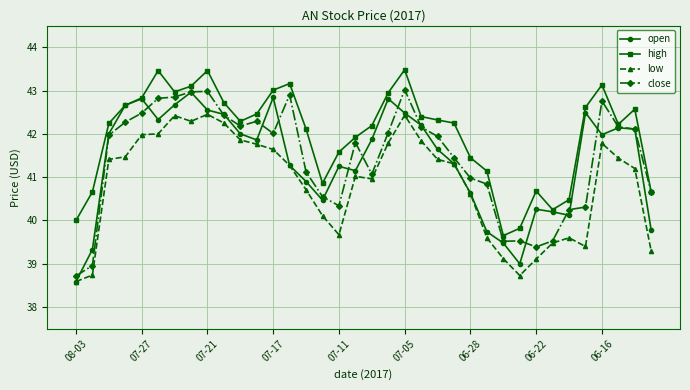

What is the average value of the close series?

41.4